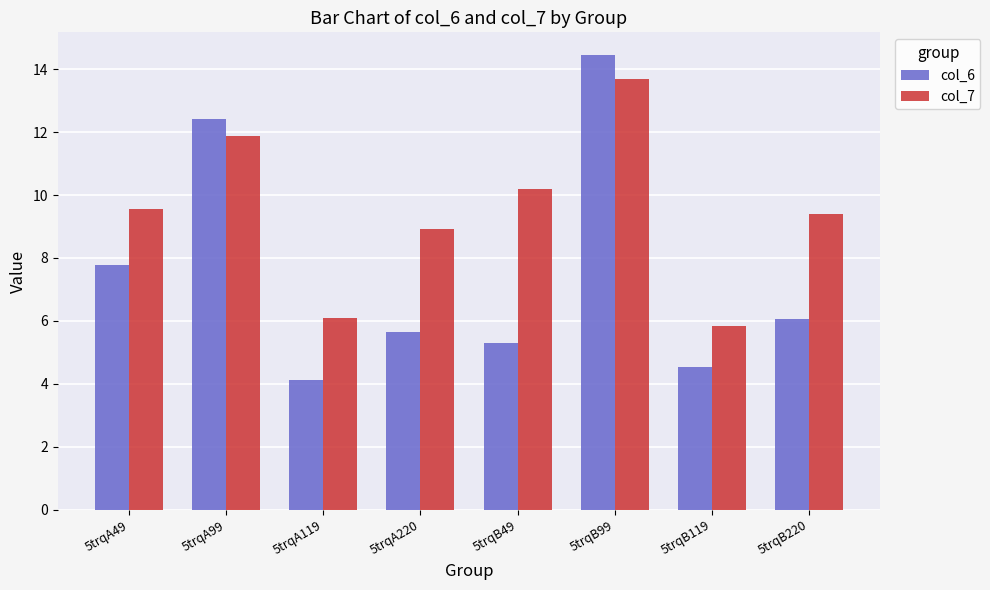

Rank the series by their average value, from lowest to highest.

col_6, col_7